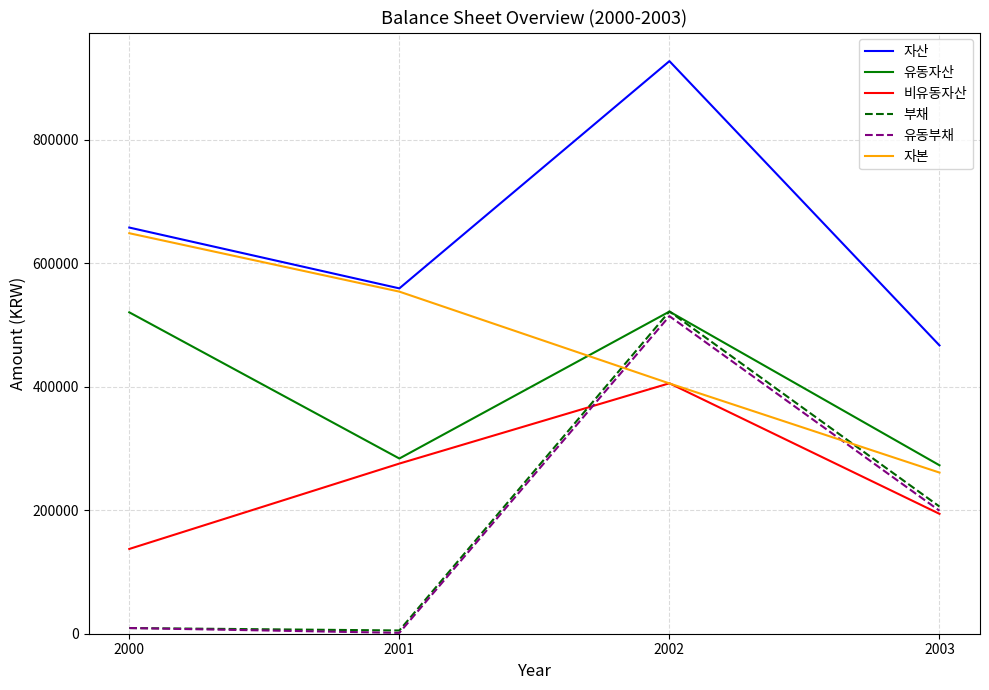

The value of 비유동자산 at 2002 is 405754. True or false?

True